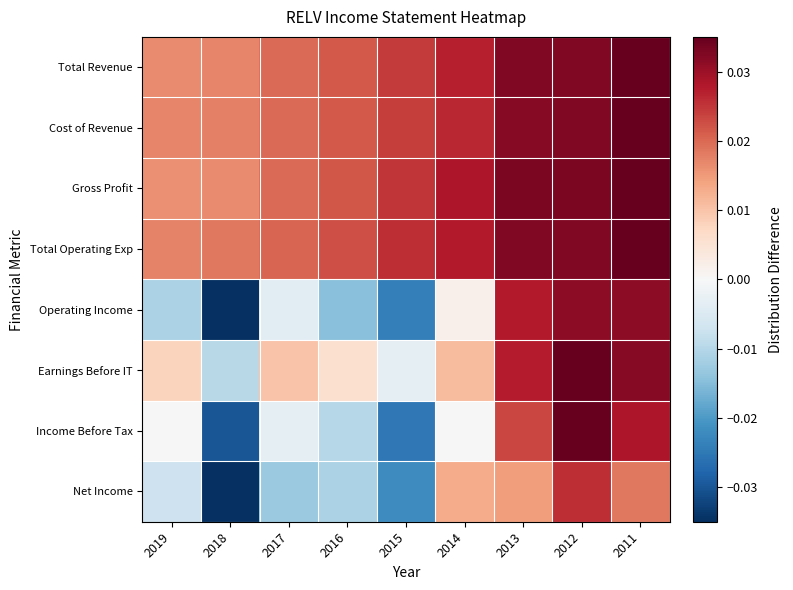

Which category has the highest value across all series?

2011